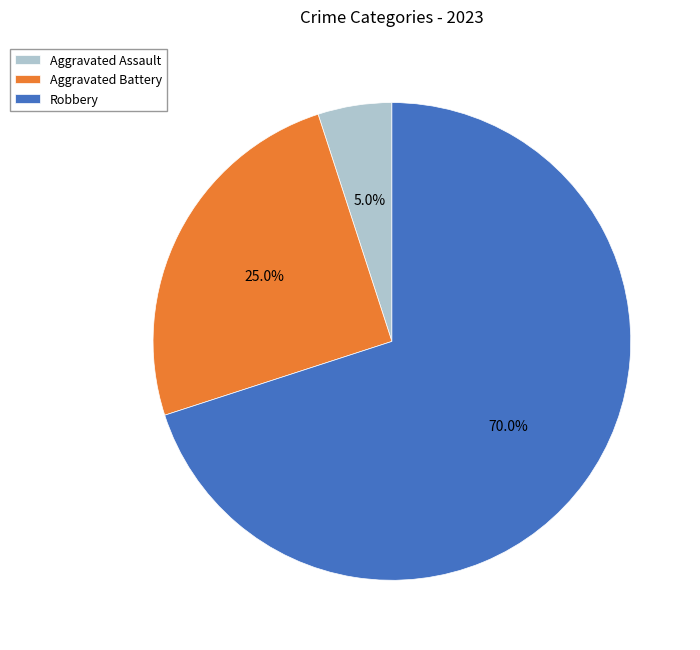

What portion of the pie excludes Robbery?

30.0%